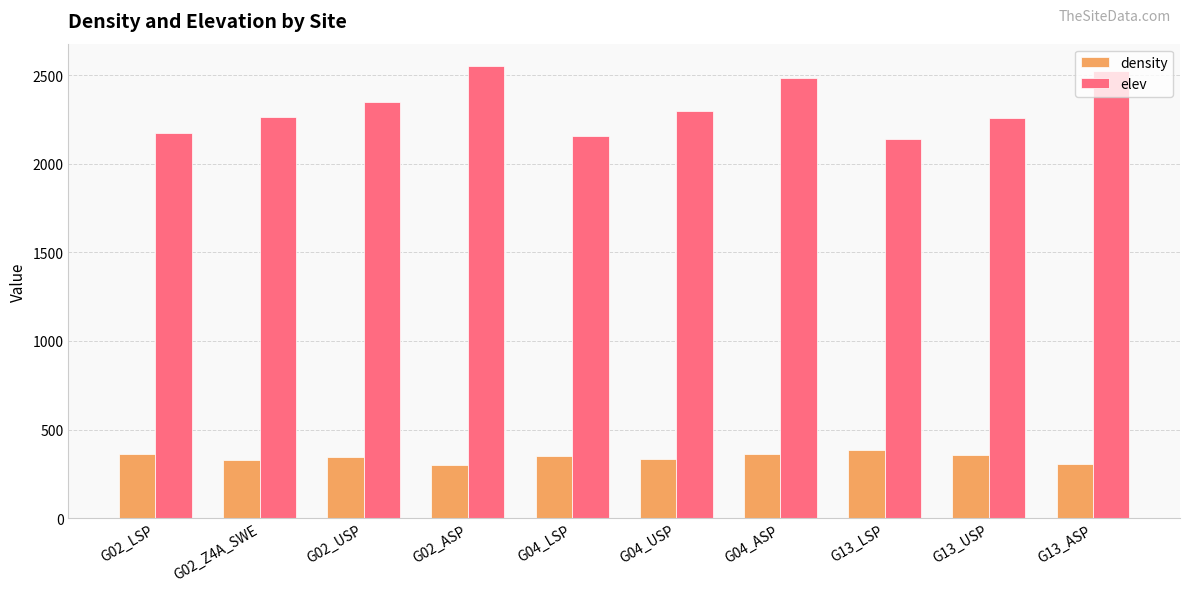

At which label does elev reach its peak?

G02_ASP